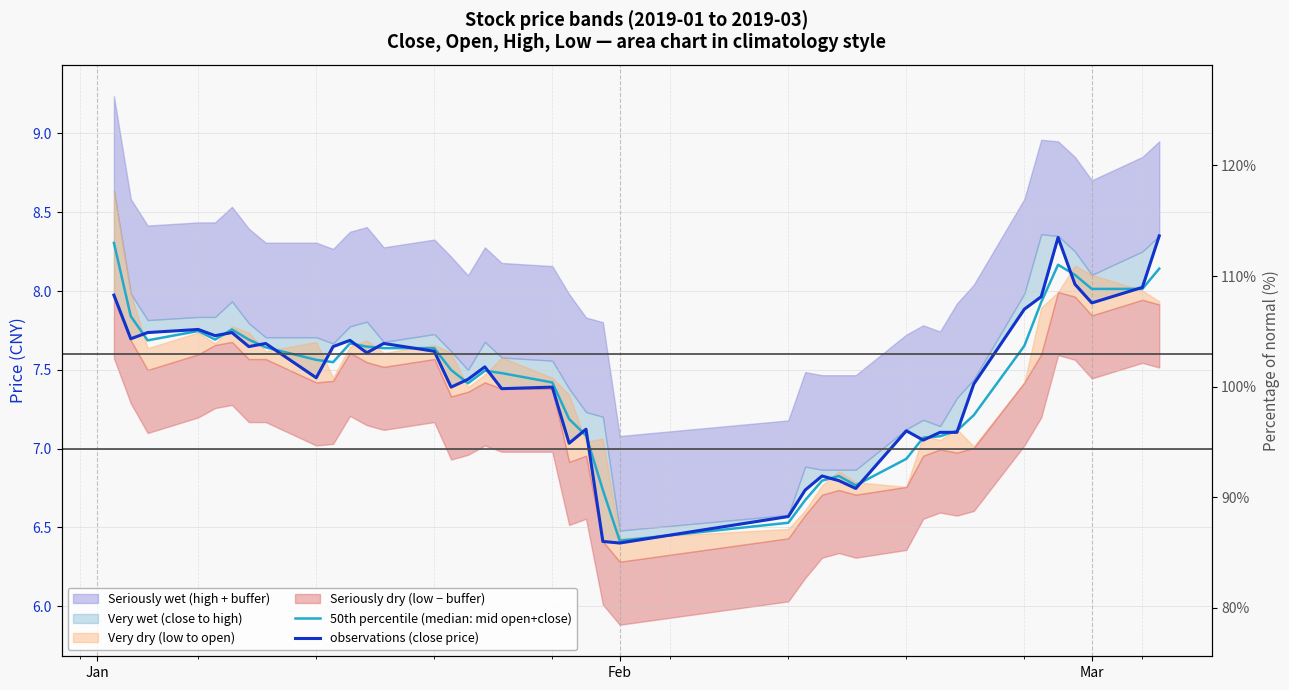

What is the smallest value displayed?

6.4